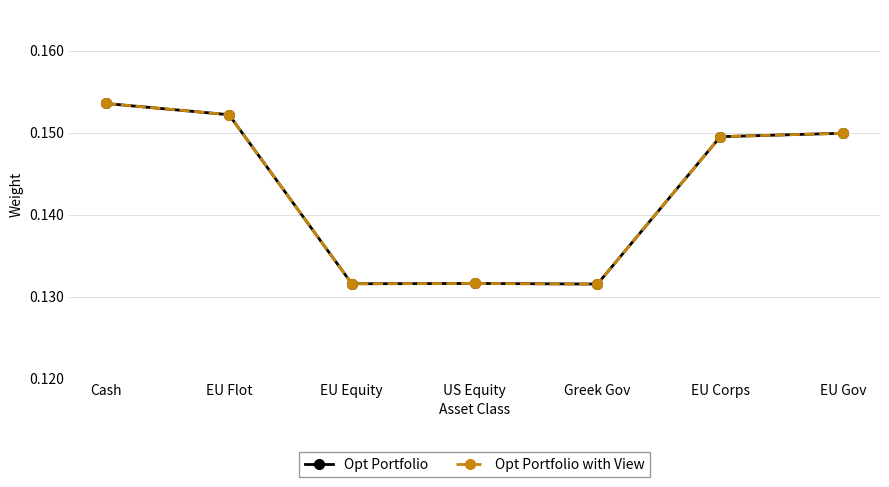

Between which two adjacent categories do Opt Portfolio with View and Opt Portfolio first intersect?

US Equity and Greek Gov